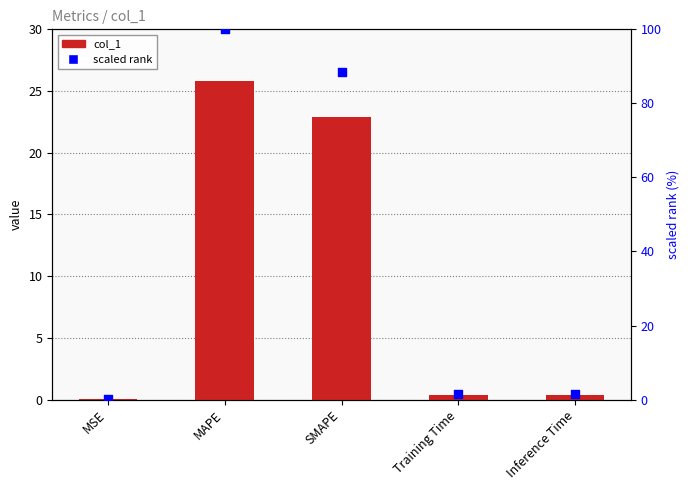

What are all the series names shown in the legend?

col_1, scaled rank